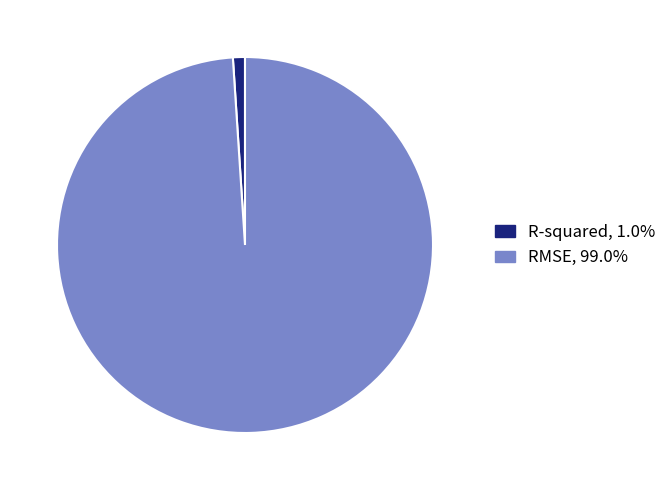

Do RMSE and R-squared together represent more than half of the pie?

Yes